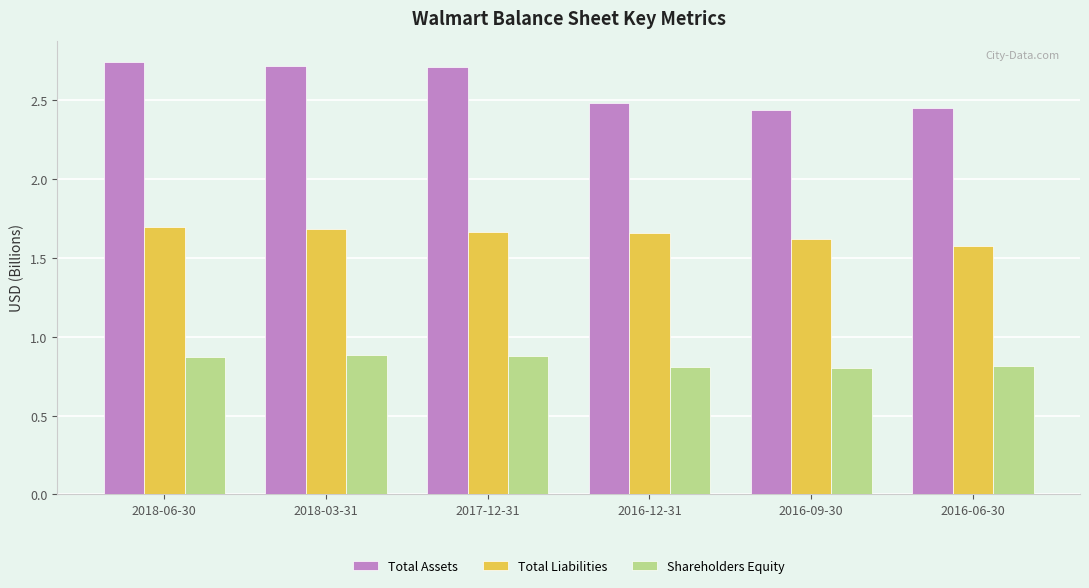

Rank the series at 2018-06-30 from lowest to highest value.

Shareholders Equity, Total Liabilities, Total Assets